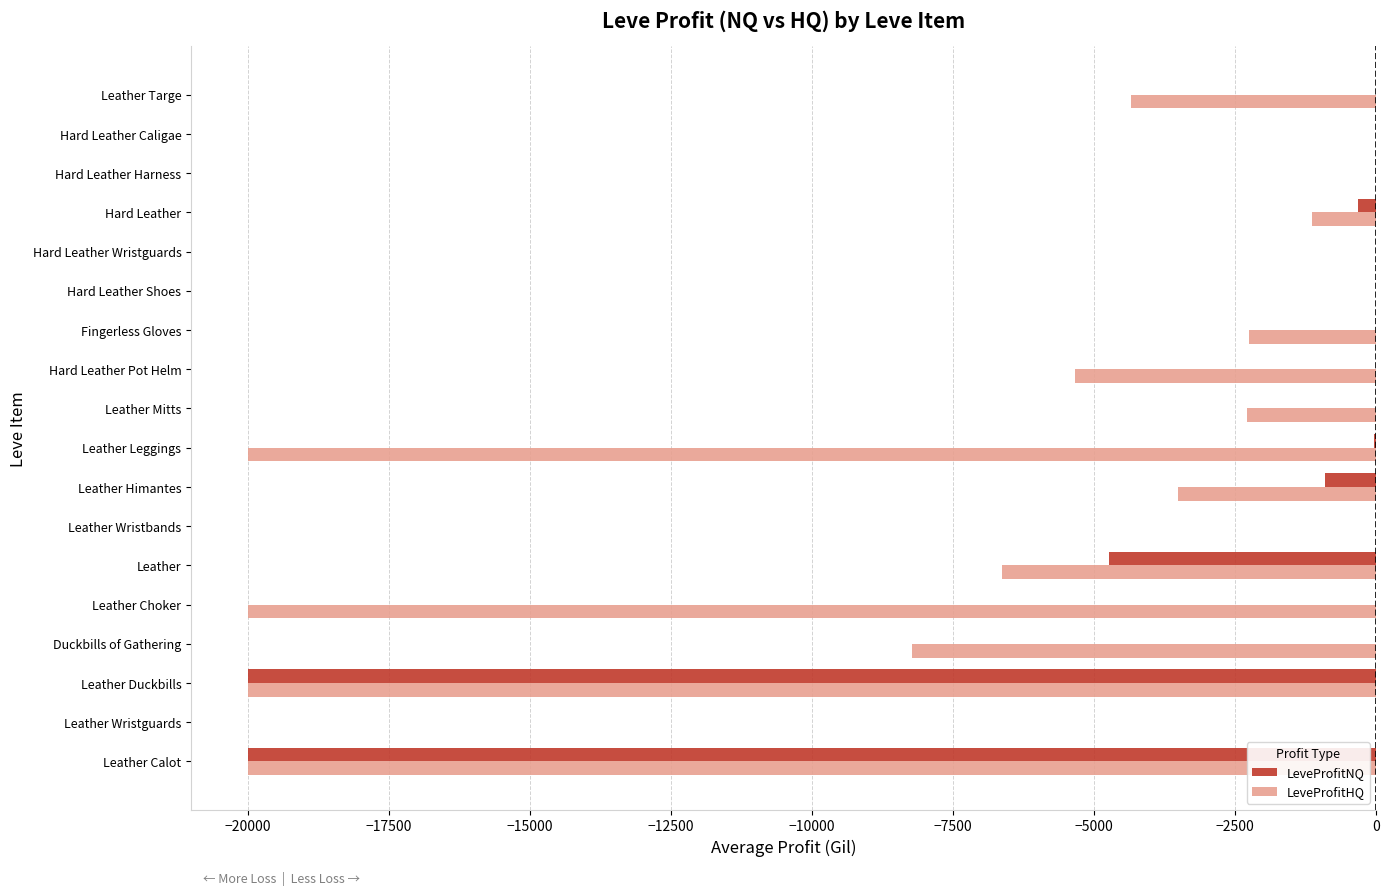

Is the value of LeveProfitNQ at Leather Mitts greater than the value of LeveProfitHQ at Leather Leggings?

Yes